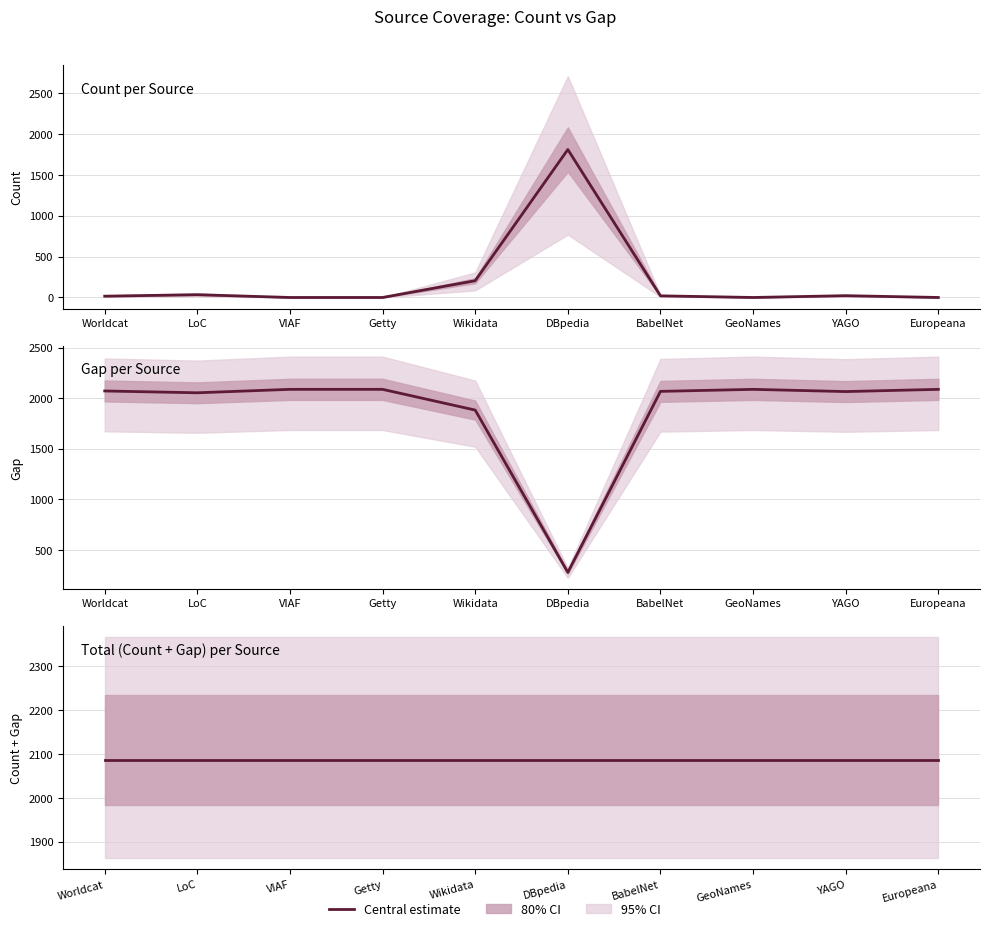

Which series has the widest spread of values?

count